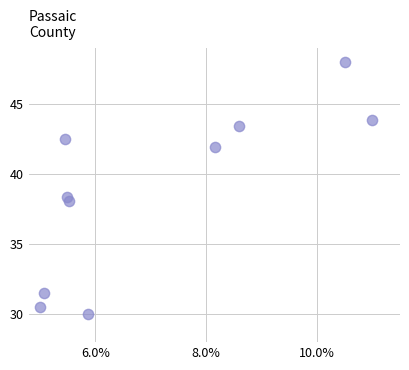

What is the average Y value?

38.8